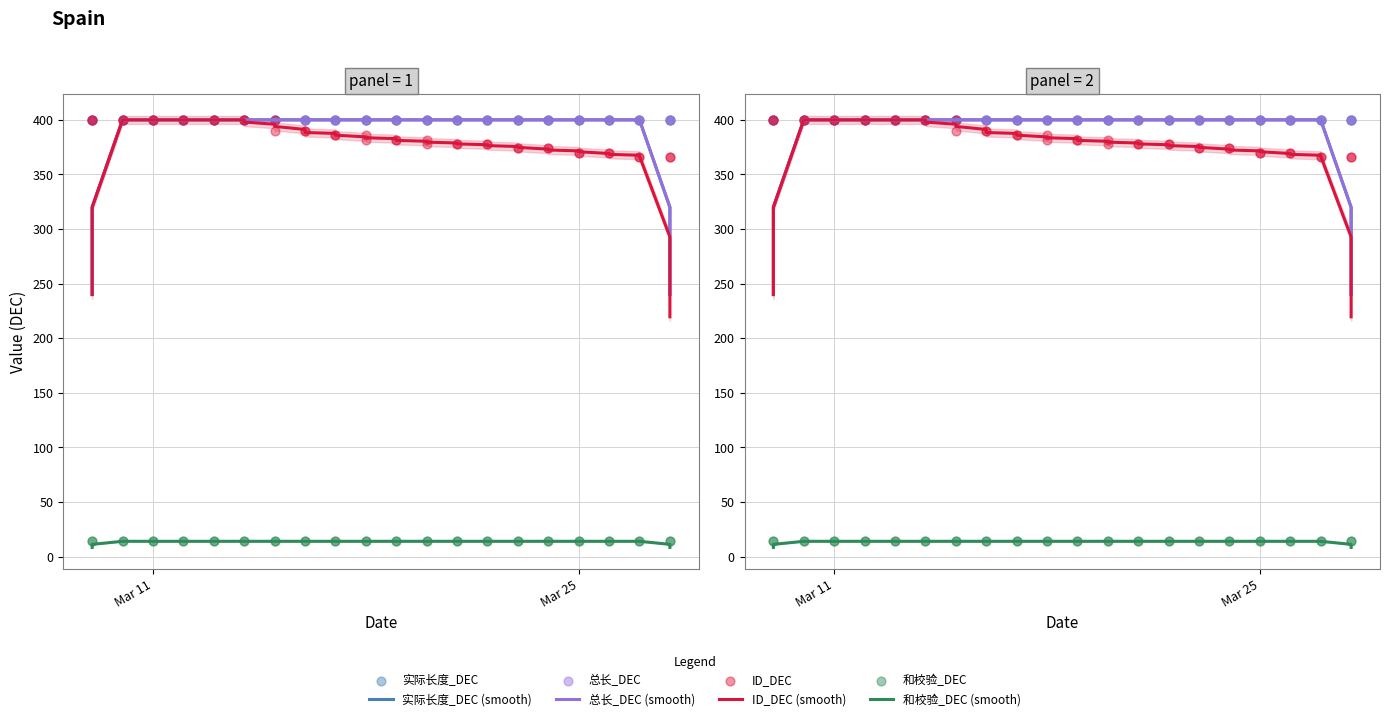

Which series reaches the minimum Y coordinate?

和校验_DEC